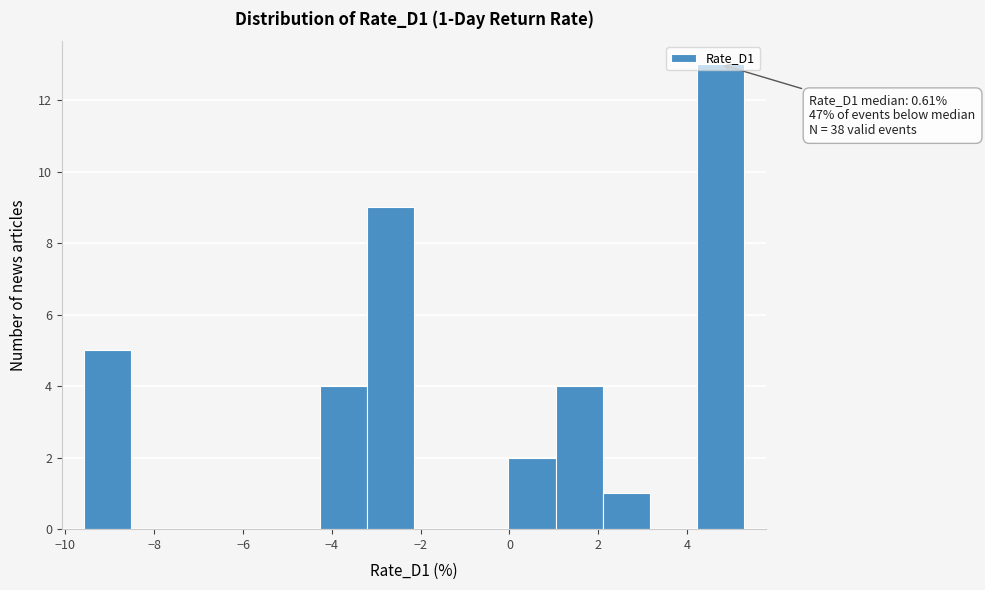

Over which range of the x-axis is the bar tallest?

4.2 to 5.2